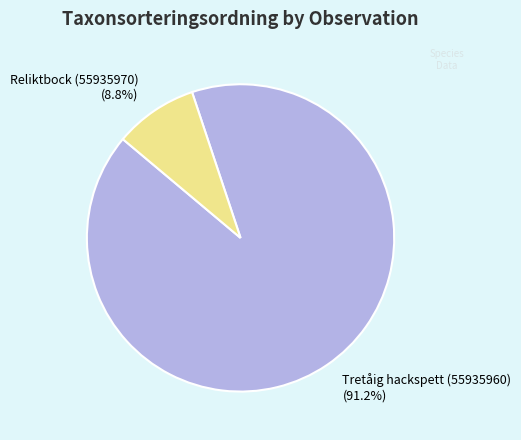

Does any single category account for the majority?

Yes